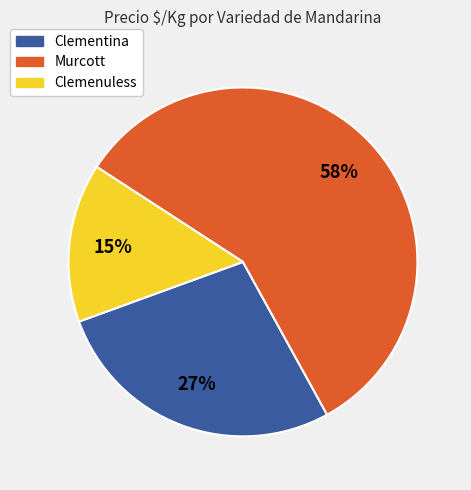

Which category has the biggest portion of the pie?

Murcott